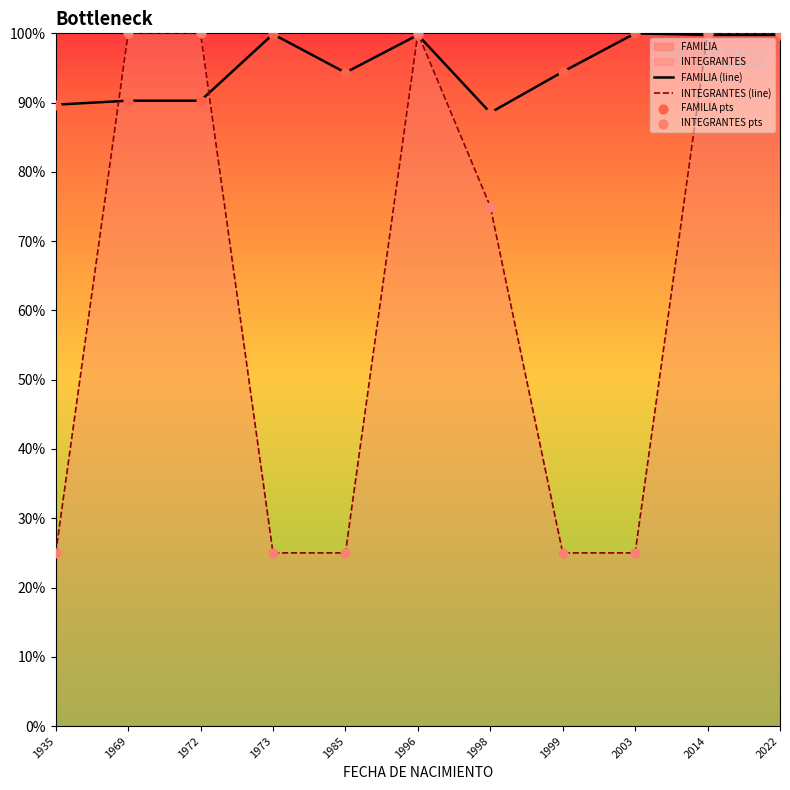

Which series contains the highest Y value?

FAMILIA (line)